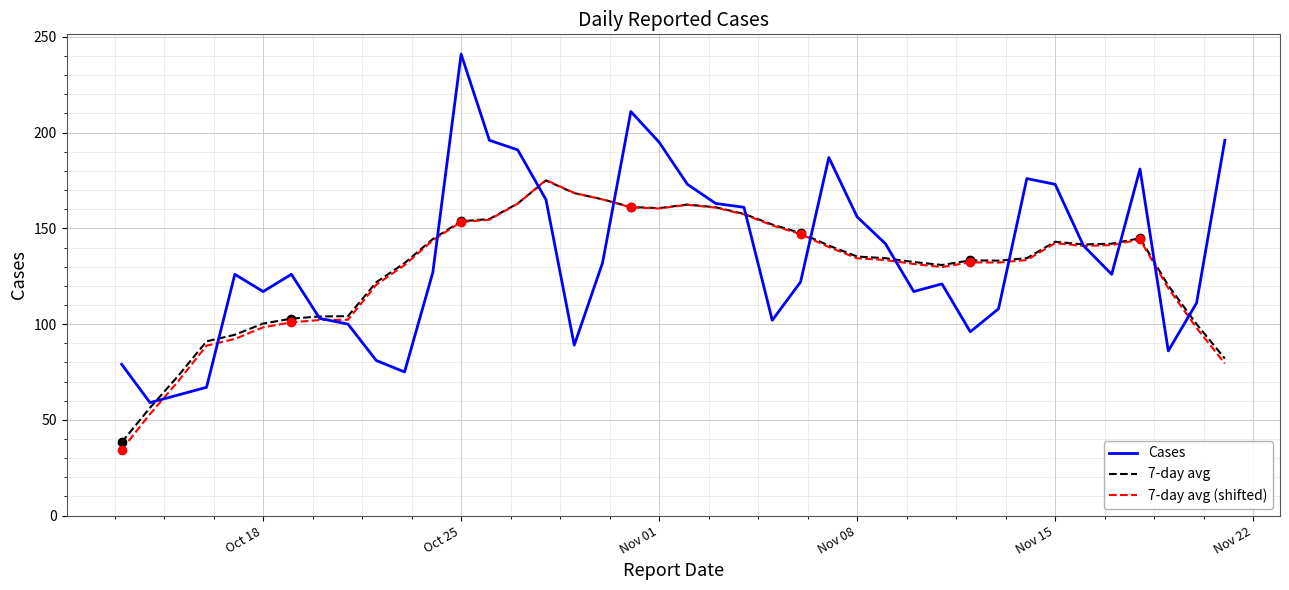

What is the difference between the second highest and second lowest values in the 7-day avg (shifted) series?

115.5